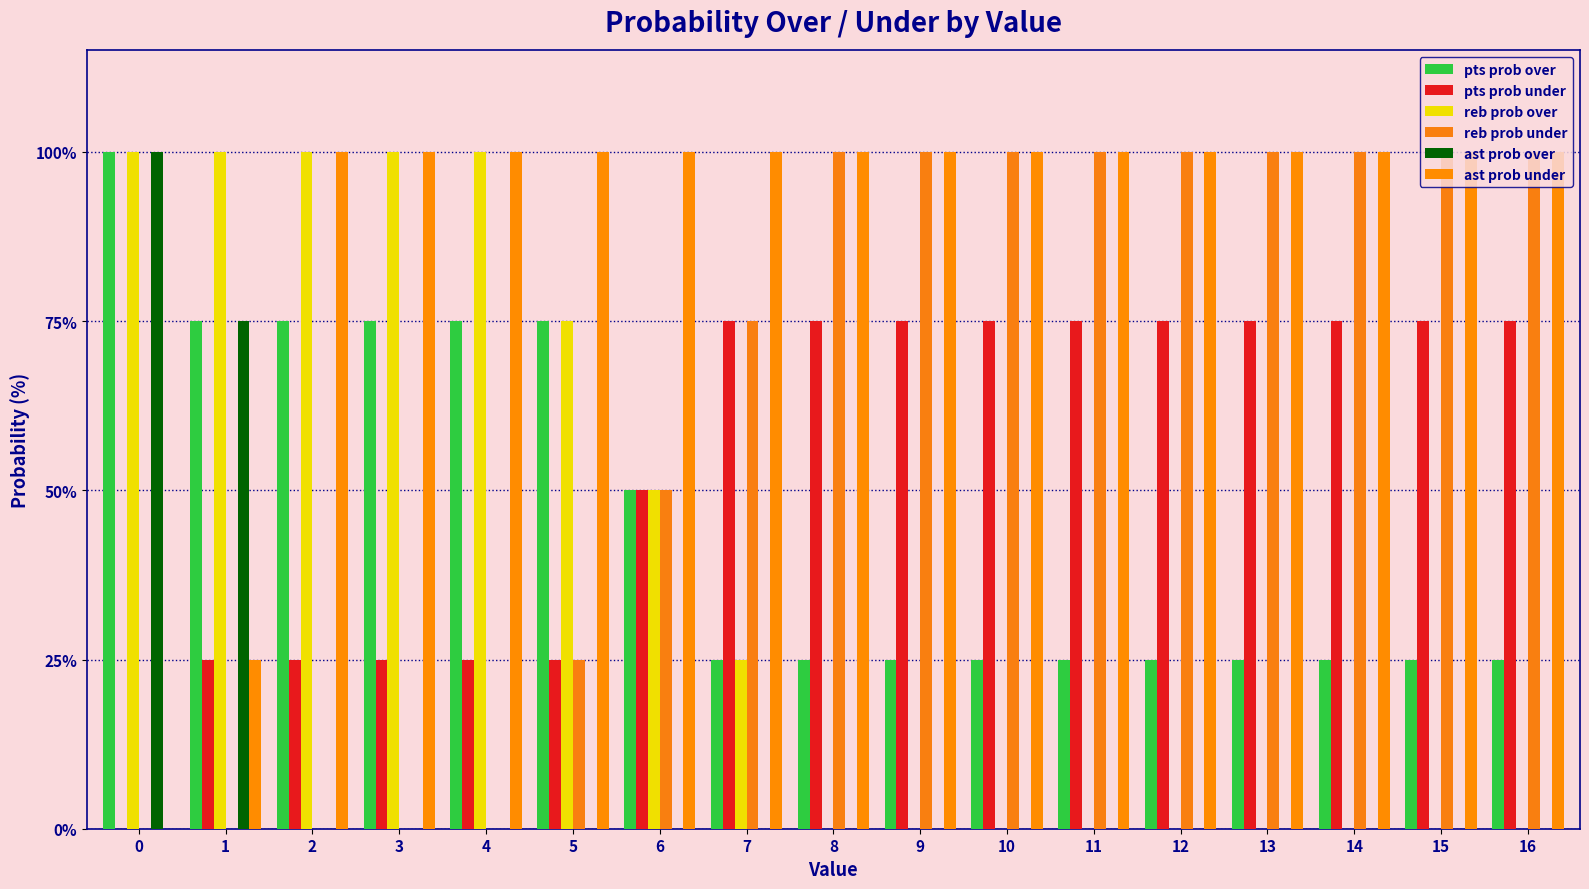

Reading right to left, extract all data points from this chart.

pts prob over: 25	25	25	25	25	25	25	25	25	25	50	75	75	75	75	75	100
pts prob under: 75	75	75	75	75	75	75	75	75	75	50	25	25	25	25	25	0
reb prob over: 0	0	0	0	0	0	0	0	0	25	50	75	100	100	100	100	100
reb prob under: 100	100	100	100	100	100	100	100	100	75	50	25	0	0	0	0	0
ast prob over: 0	0	0	0	0	0	0	0	0	0	0	0	0	0	0	75	100
ast prob under: 100	100	100	100	100	100	100	100	100	100	100	100	100	100	100	25	0